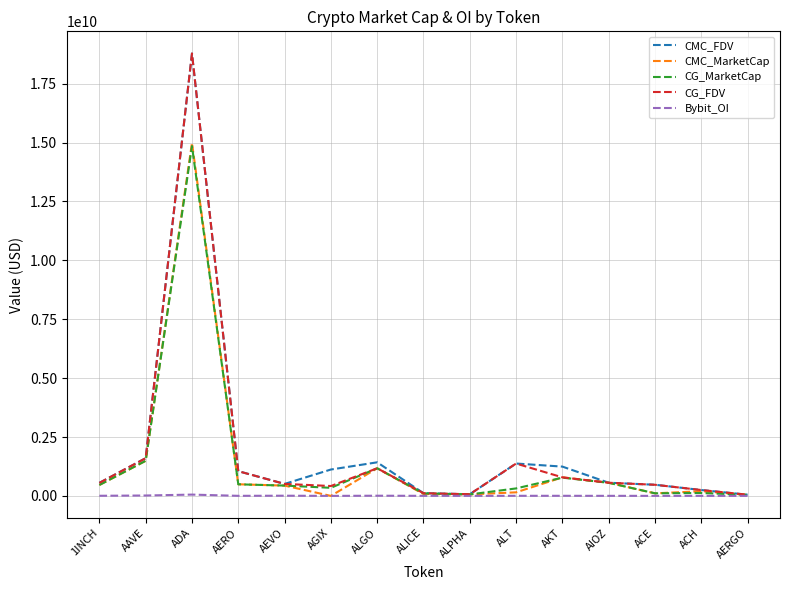

Is it true that Bybit_OI equals 1997473.0 at ACH?

True